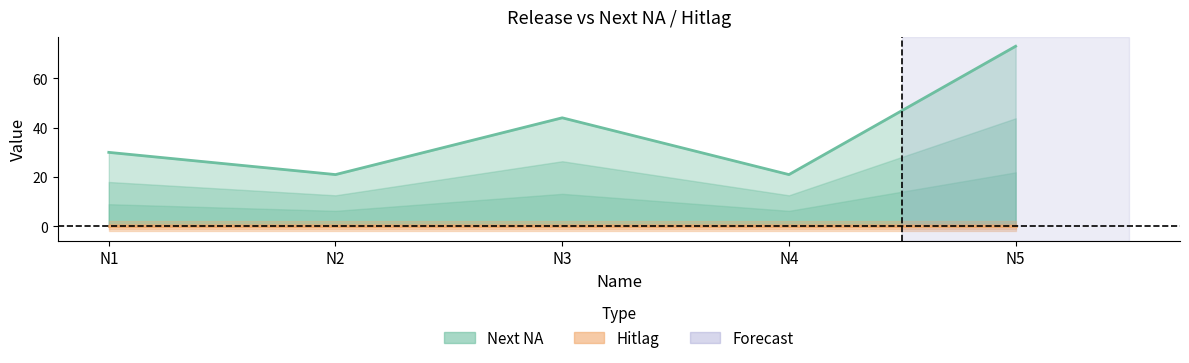

Read the value at N1, to the nearest 10.

30